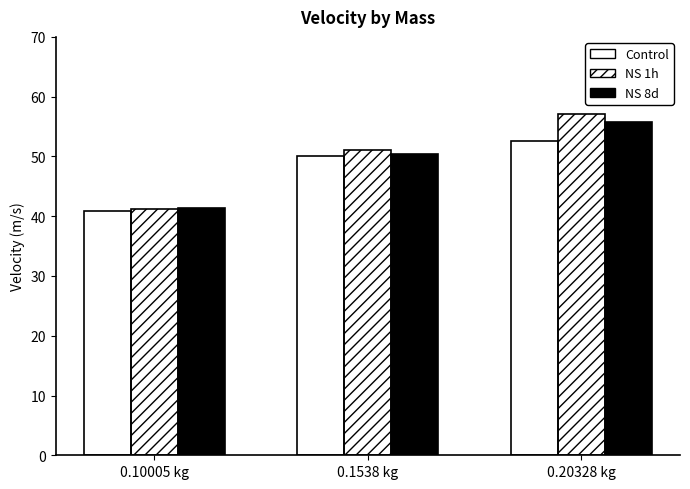

How many groups of bars are there?

3